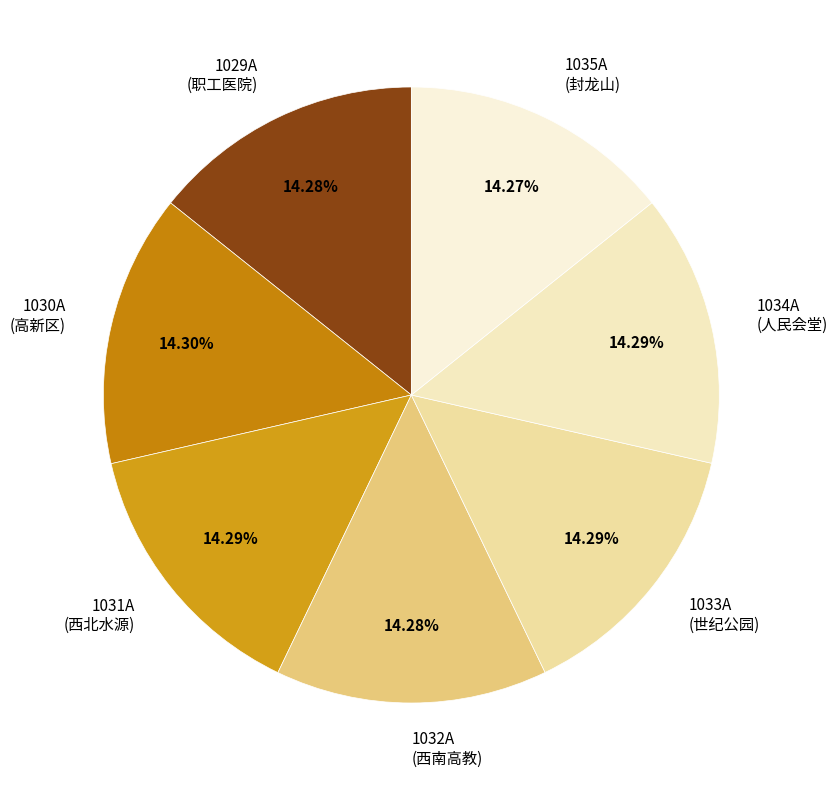

How many slices are in this pie chart?

7